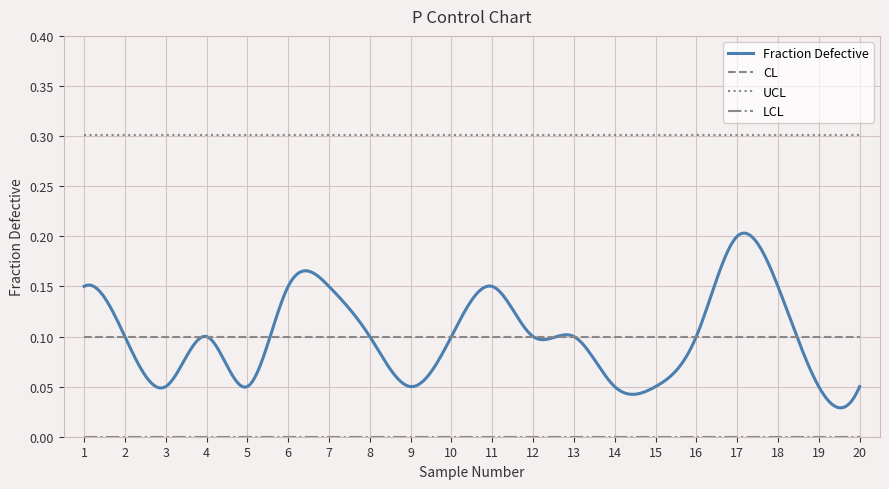

Reading left to right, what are all the values shown in this chart?

Fraction Defective: 0.1	0.1	0.1	0.1	0.1	0.1	0.1	0.1	0.1	0.1	0.1	0.1	0.1	0.1	0.1	0.1	0.2	0.1	0.1	0.1
CL: 0.1	0.1	0.1	0.1	0.1	0.1	0.1	0.1	0.1	0.1	0.1	0.1	0.1	0.1	0.1	0.1	0.1	0.1	0.1	0.1
UCL: 0.3	0.3	0.3	0.3	0.3	0.3	0.3	0.3	0.3	0.3	0.3	0.3	0.3	0.3	0.3	0.3	0.3	0.3	0.3	0.3
LCL: 0.0	0.0	0.0	0.0	0.0	0.0	0.0	0.0	0.0	0.0	0.0	0.0	0.0	0.0	0.0	0.0	0.0	0.0	0.0	0.0